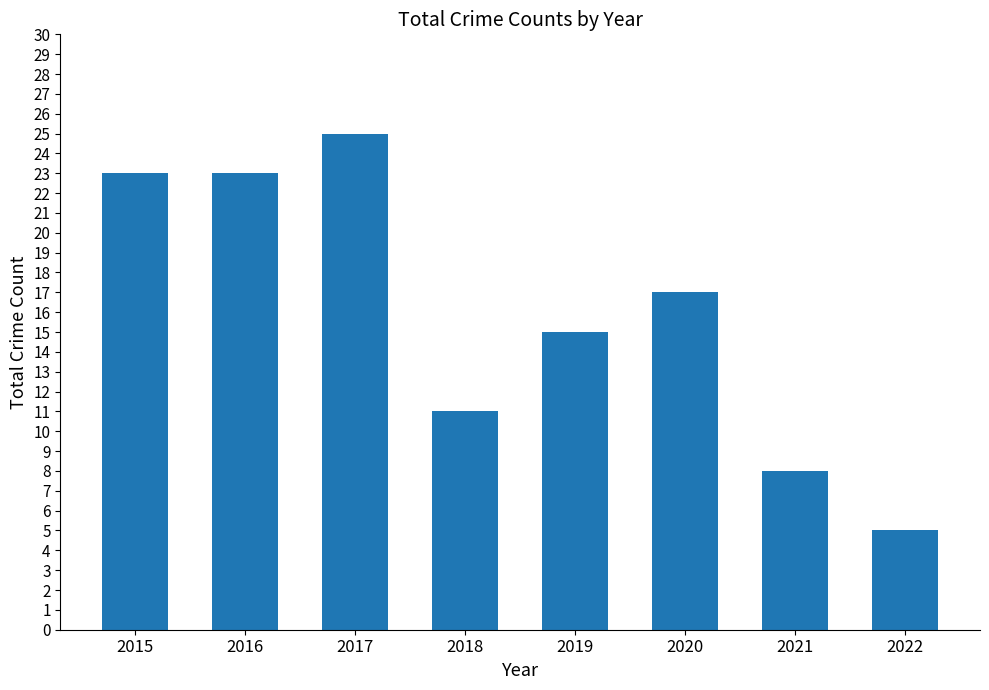

What is the sum of all values?

127